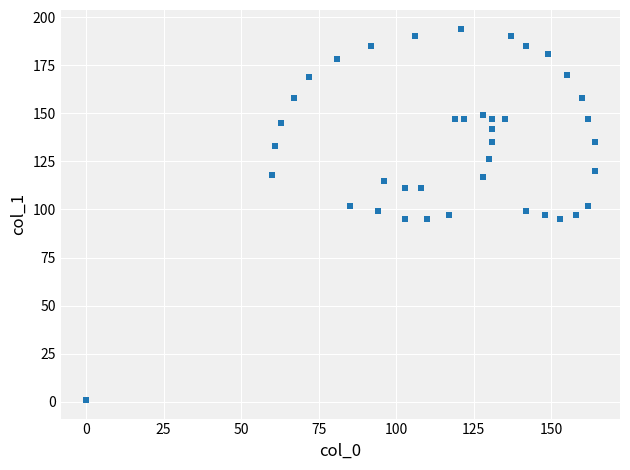

What is the range of Y values (max minus min)?

193